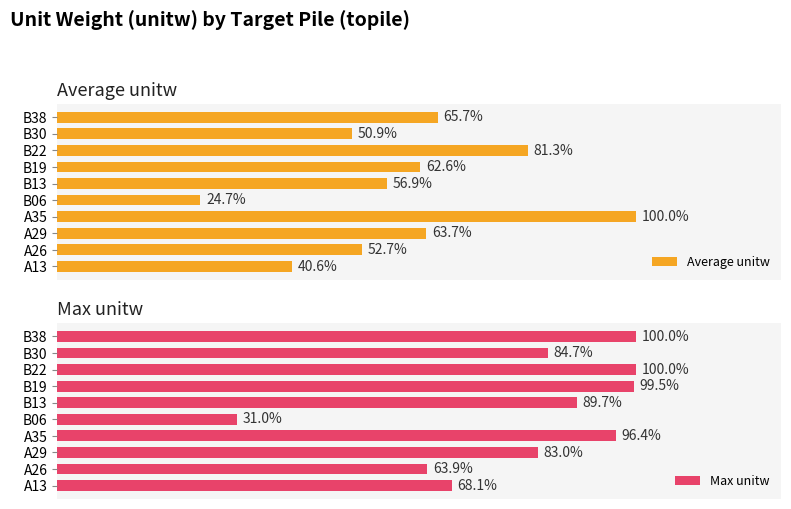

Count the number of categories in the chart.

10